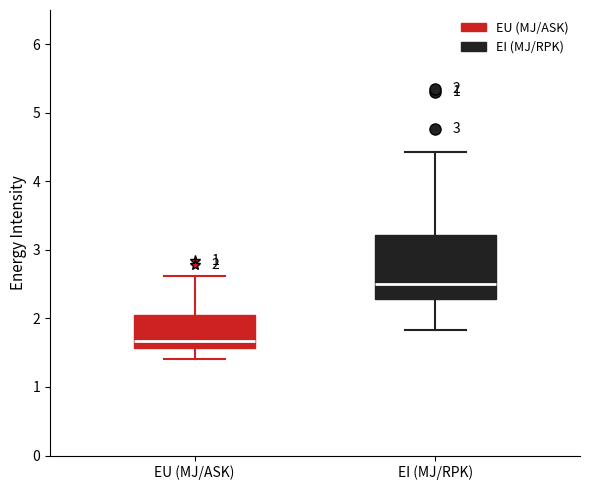

Which box is the tallest, from its lower edge to its upper edge?

EI (MJ/RPK)